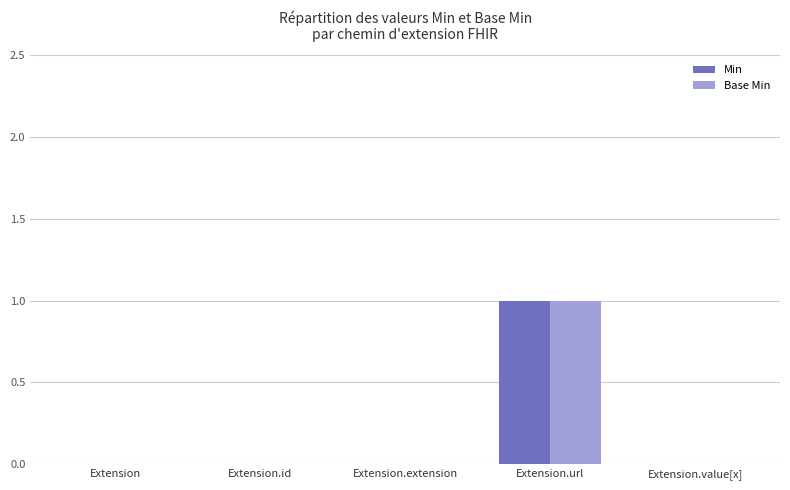

What is the difference between the Min values at Extension.url and Extension?

1